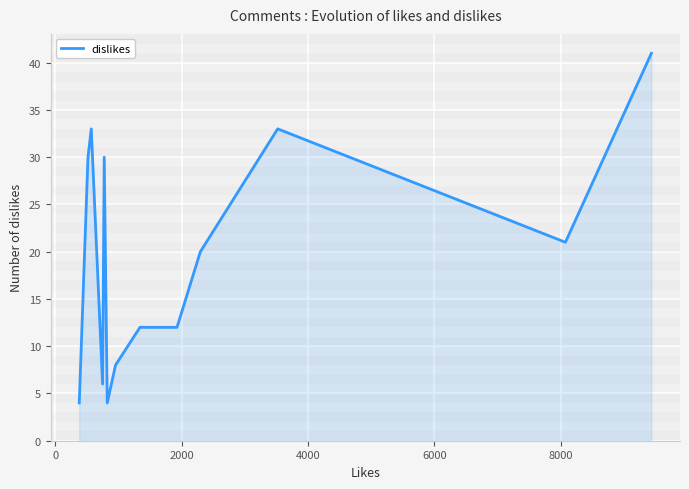

How many lines are shown in the chart?

1